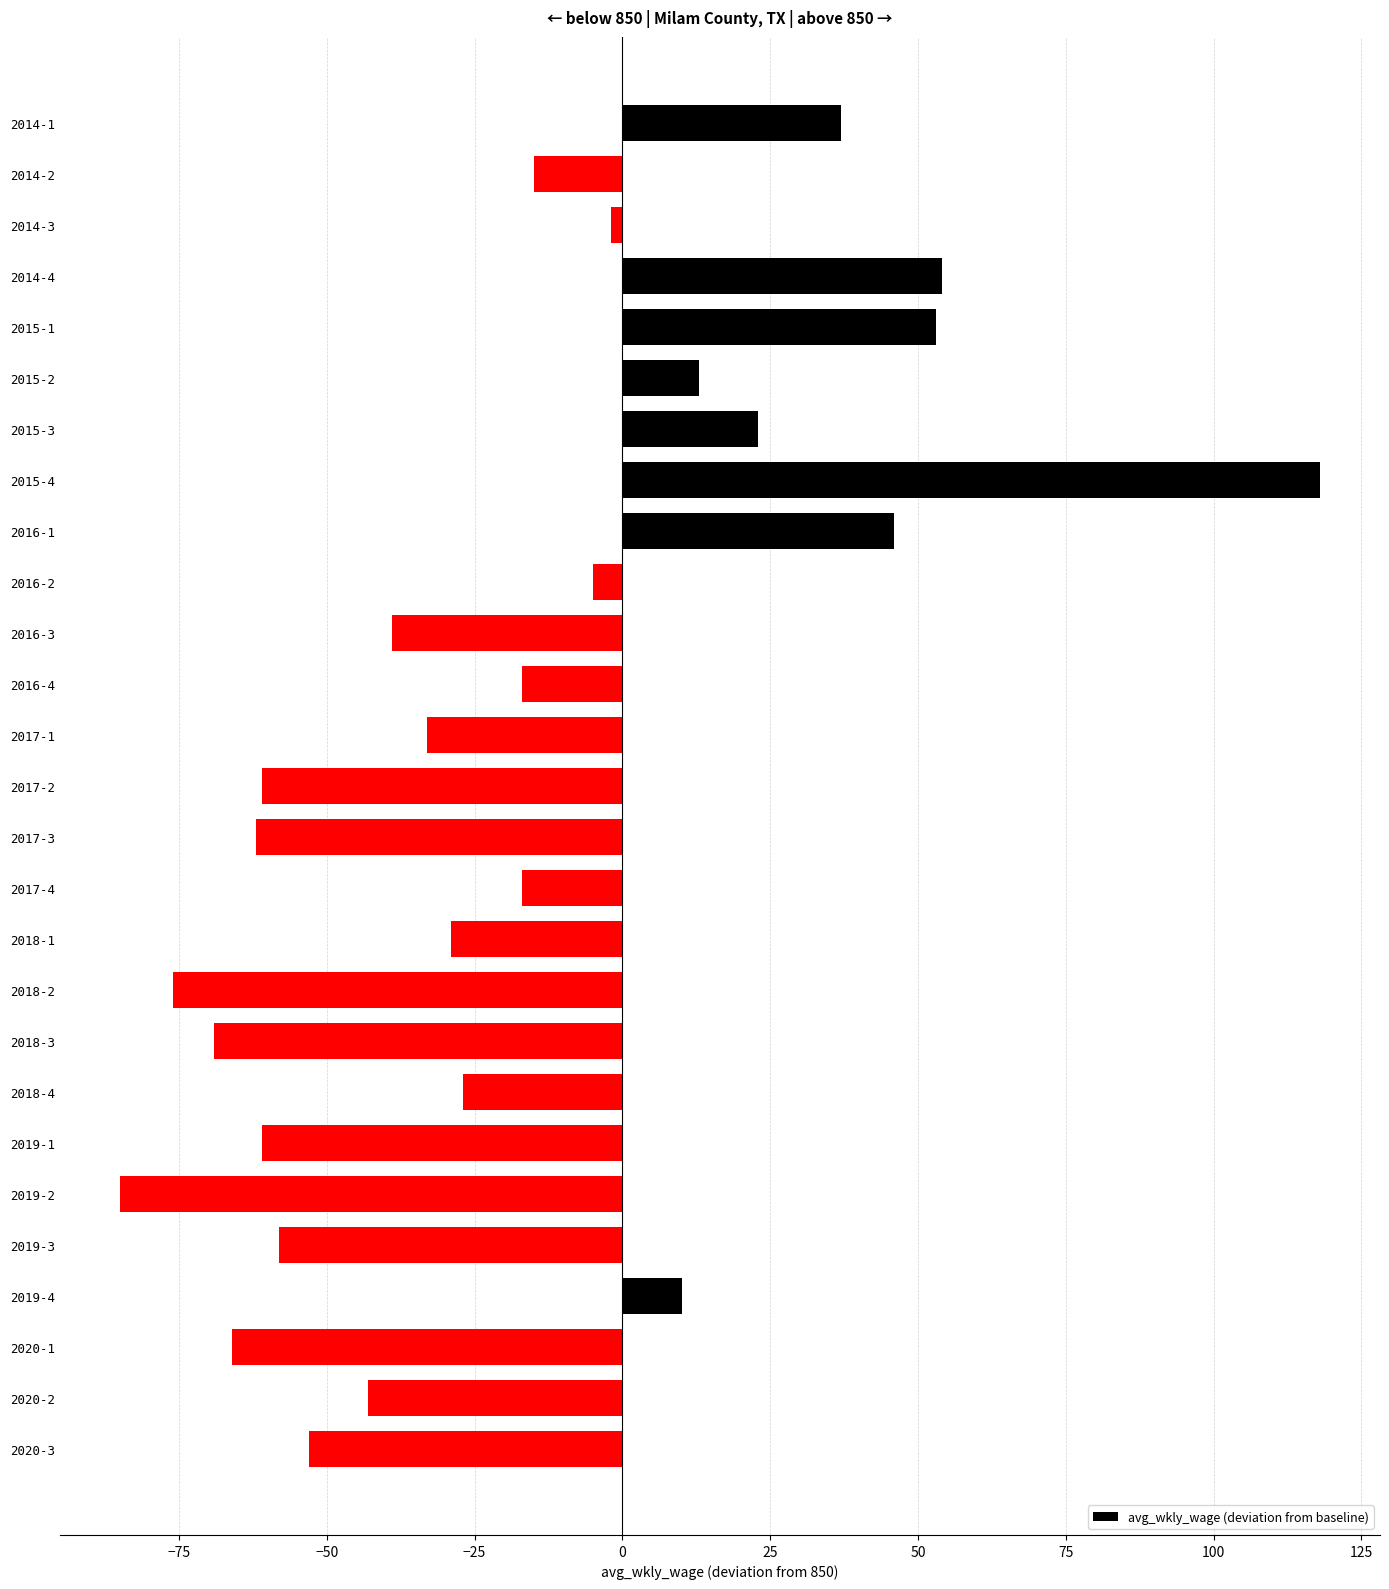

Does the chart contain any negative values?

Yes